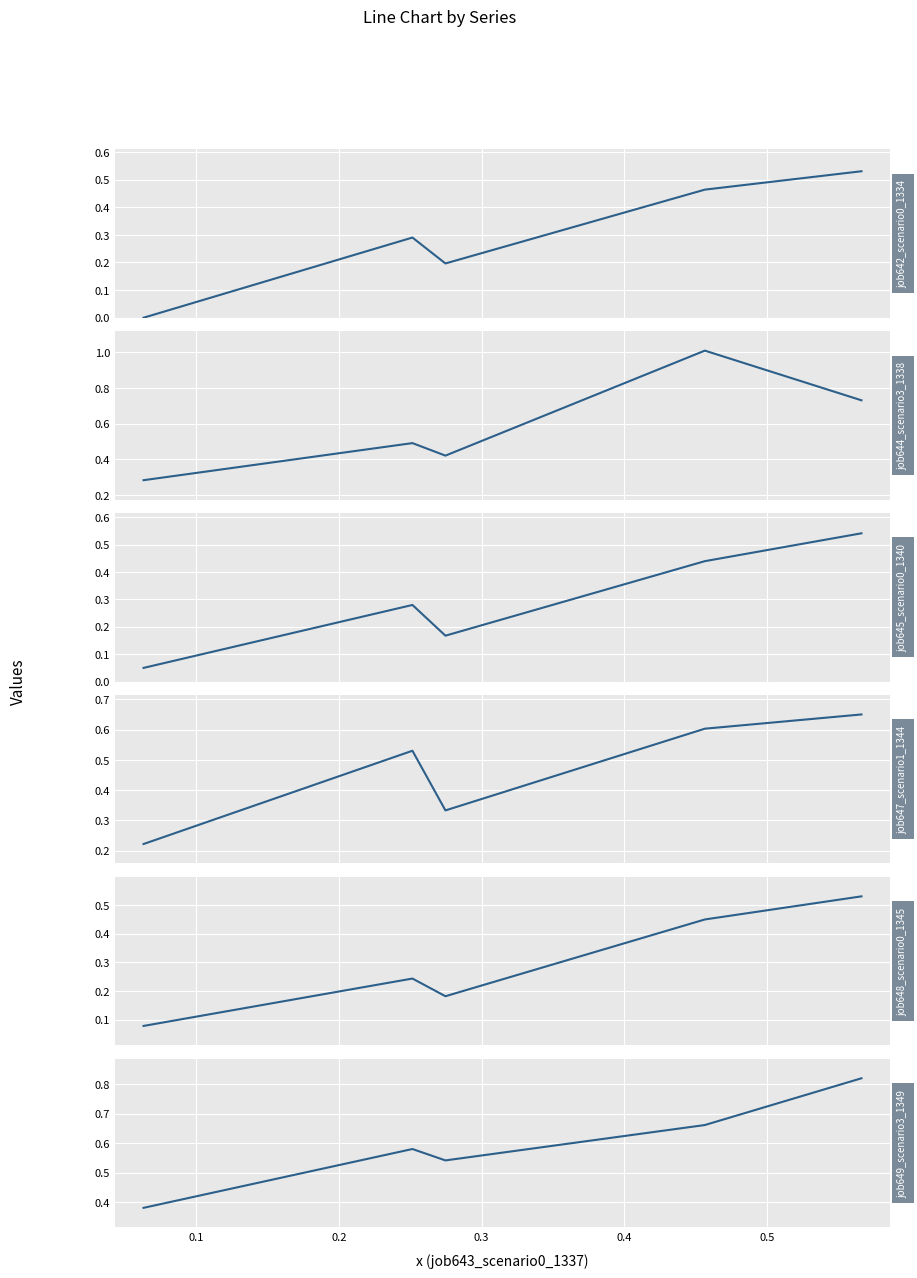

True or false: job642_scenario0_1334 and job649_scenario3_1349 intersect in this chart.

False